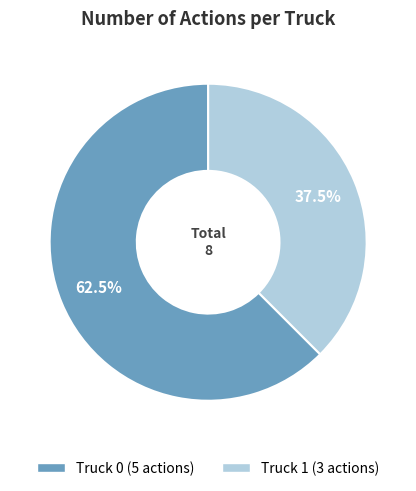

Which category has the biggest portion of the pie?

Truck 0